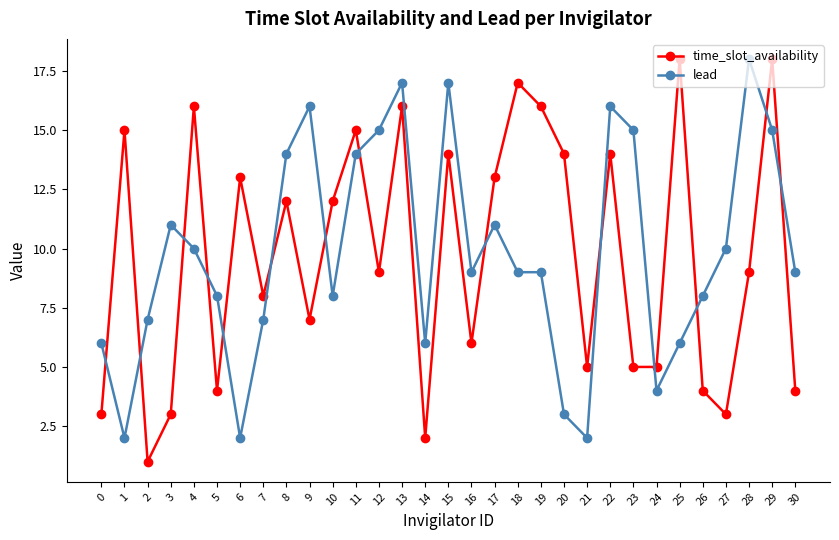

Rank the series at 11 from lowest to highest value.

lead, time_slot_availability